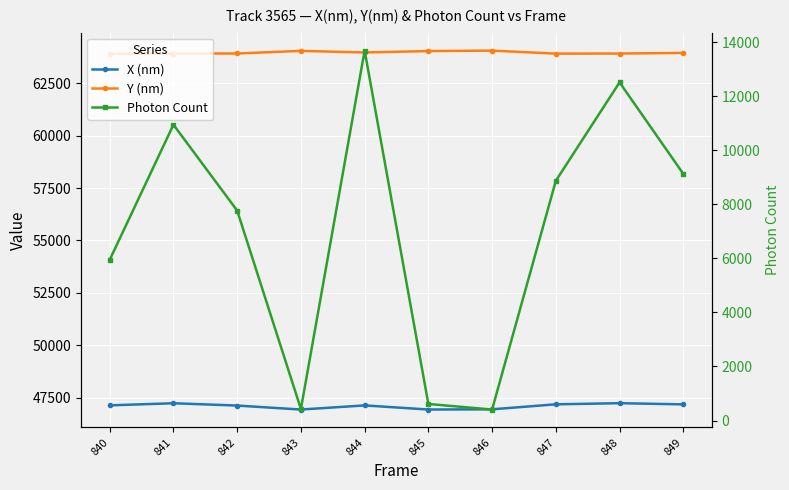

What is the spread (max minus min) of values at 849?

54820.6